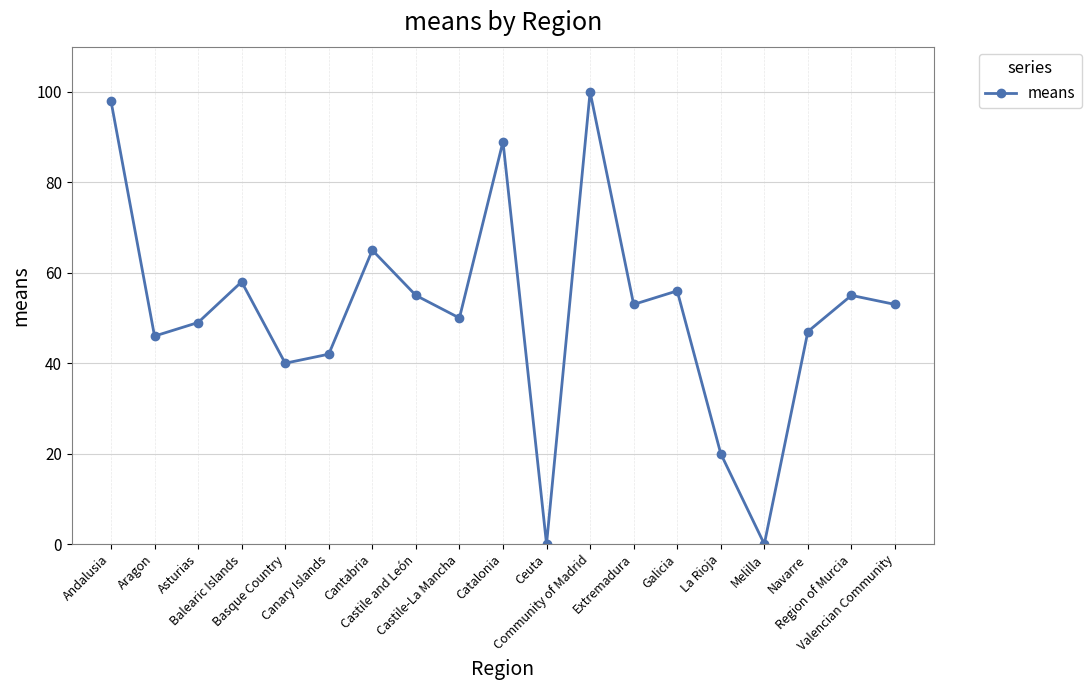

Which has a higher value, La Rioja or Balearic Islands?

Balearic Islands